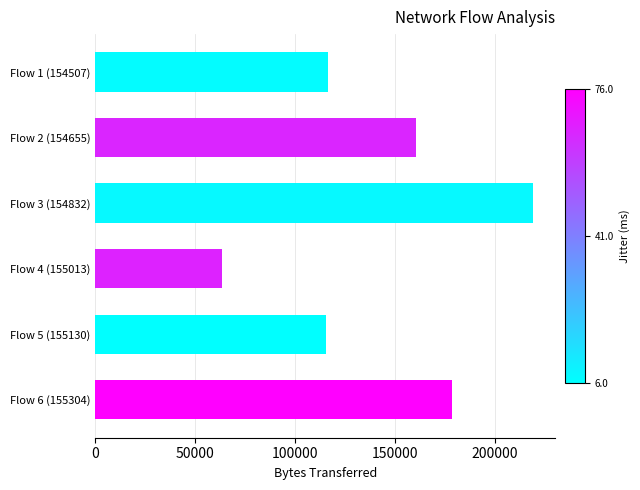

What is the label of the 4th bar from the top?

Flow 4 (155013)